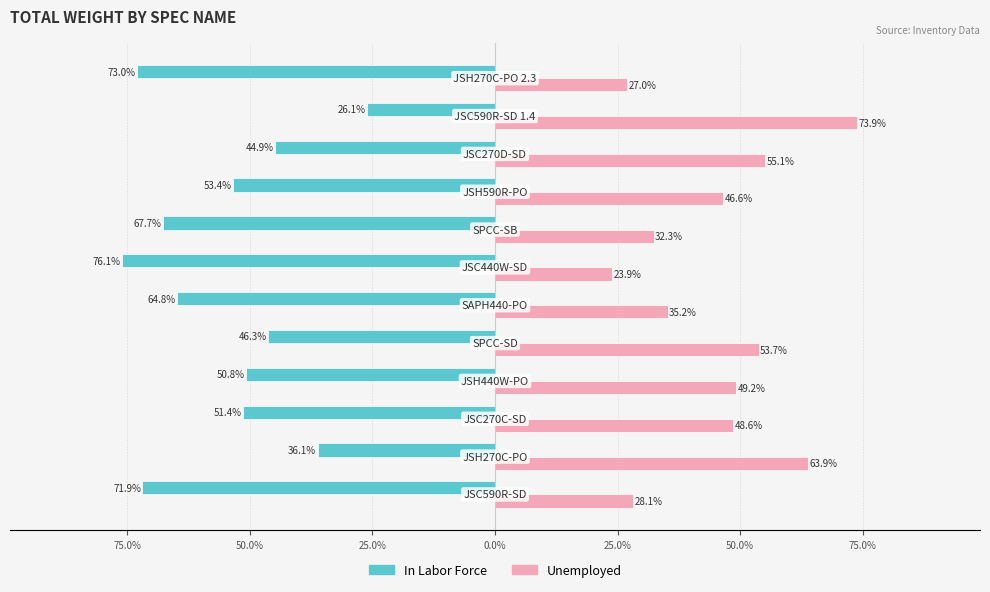

What are all the series names shown in the legend?

In Labor Force, Unemployed